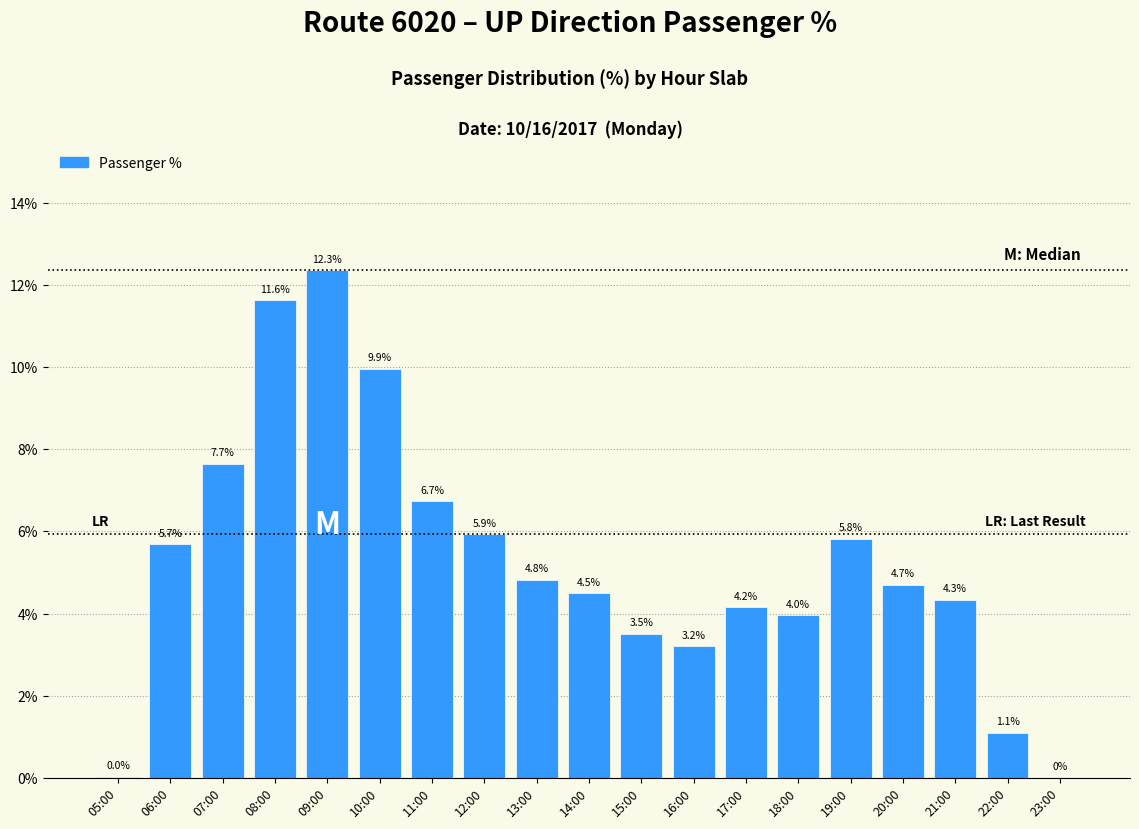

True or false: the data shows 1.1 at 22:00.

True